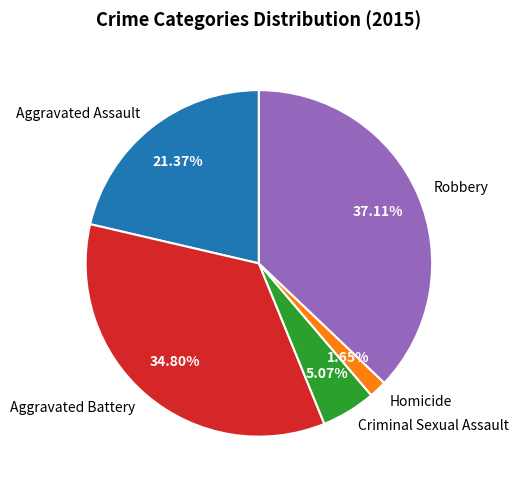

Is it true that Homicide is 2% of the pie?

True